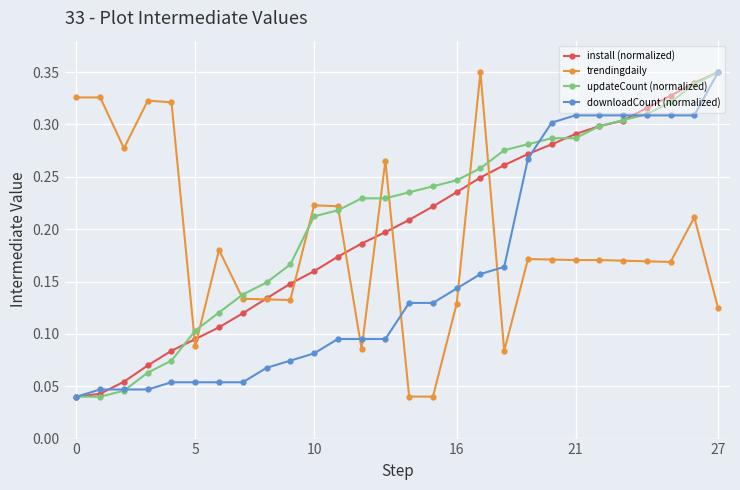

True or false: downloadCount (normalized) and trendingdaily cross at least once.

True